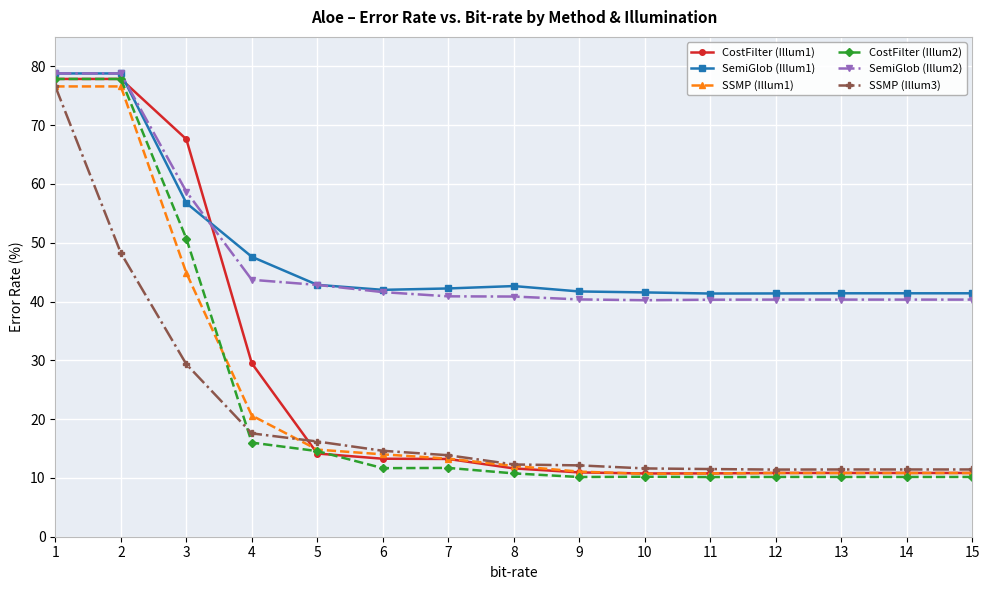

Is the value of SSMP (Illum3) at 8 greater than the value of SemiGlob (Illum2) at 1?

No